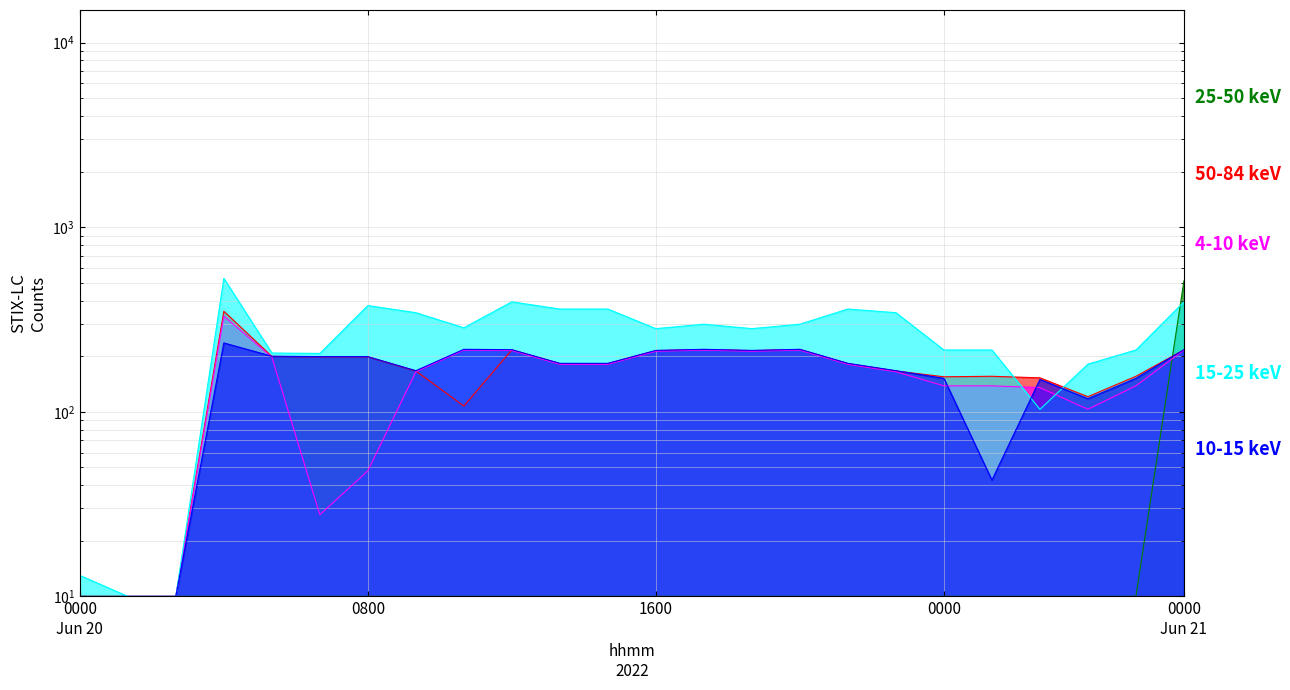

What is the value of the 25-50 keV point at the 18th from the left?

10.0